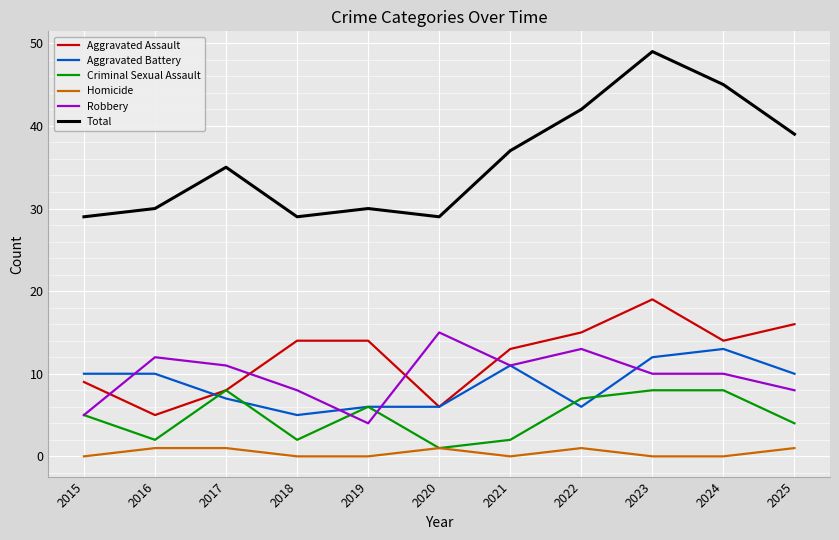

At which label does Aggravated Battery reach its minimum?

2018